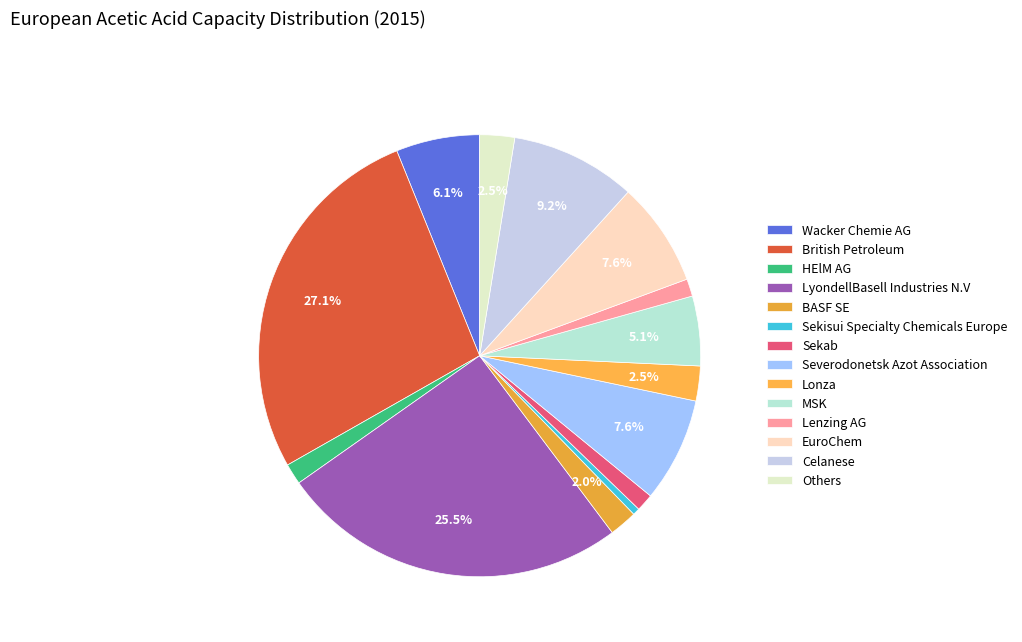

Approximately how many times larger is the value at Severodonetsk Azot Association compared to Lonza?

3.0